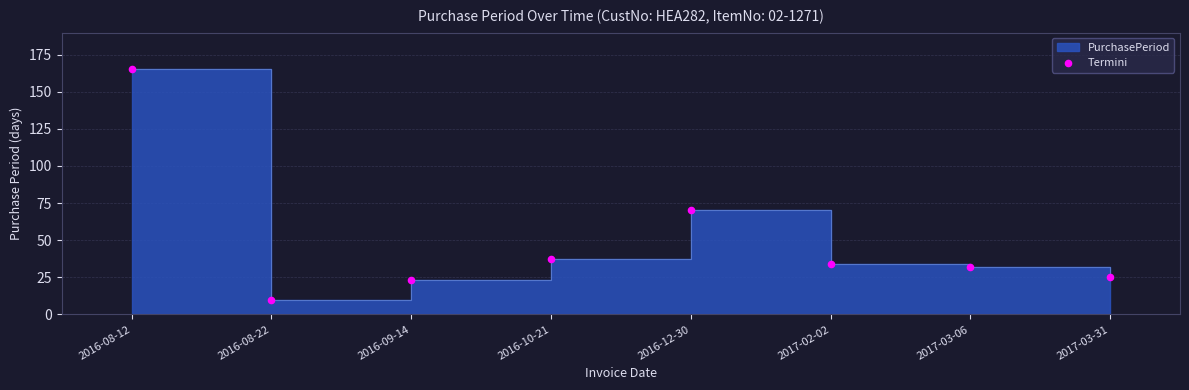

What is the ratio of the value at 2017-03-31 to the value at 2016-10-21?

0.7